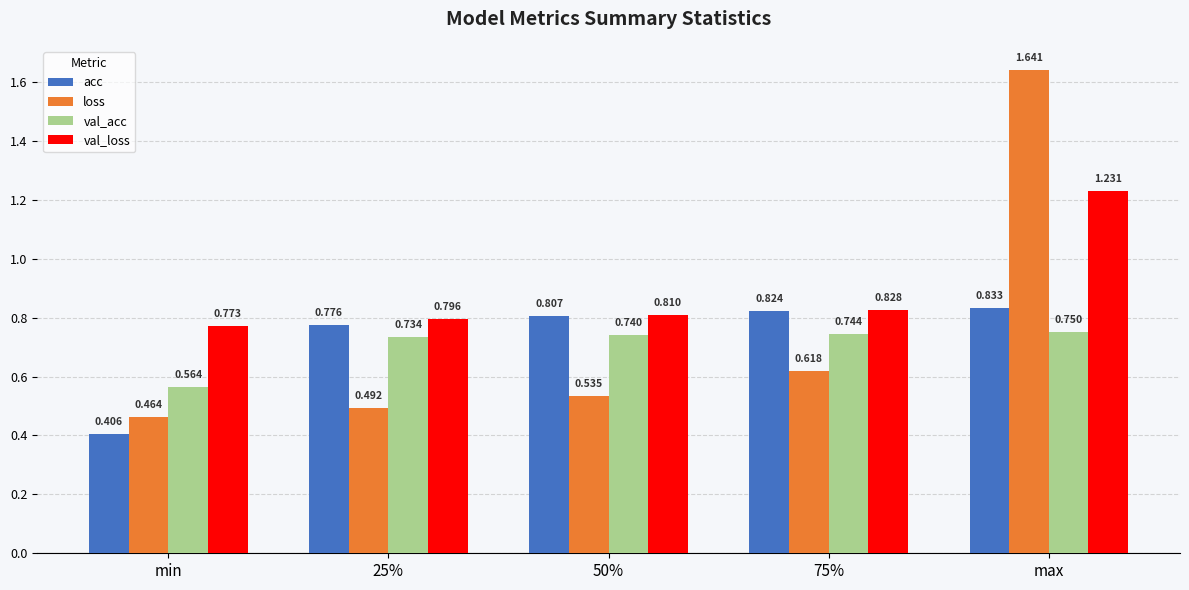

What is the difference between the second highest and minimum values in the val_acc series?

0.2